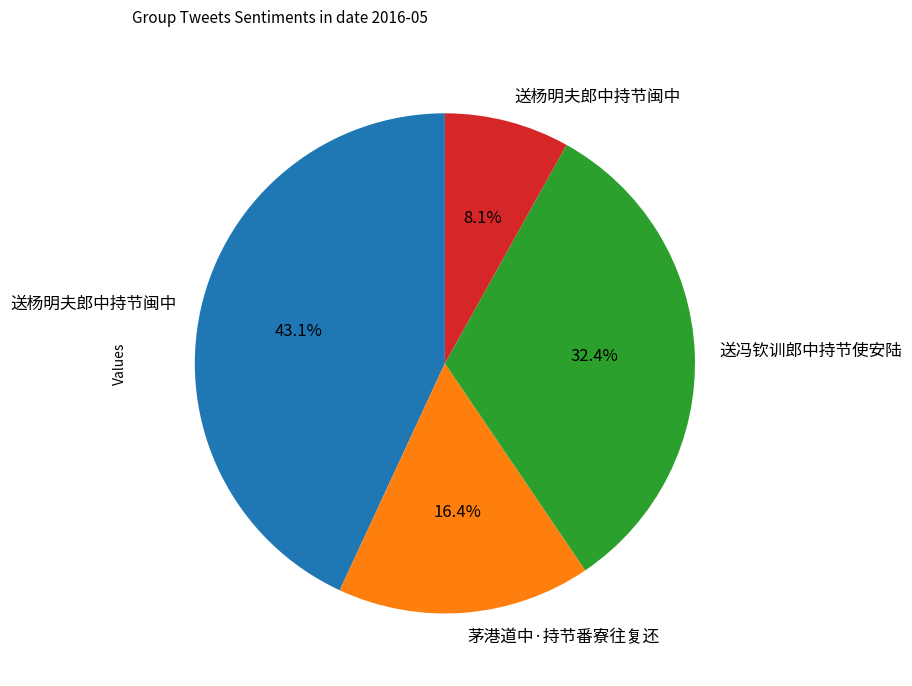

How many segments does this pie chart have?

4